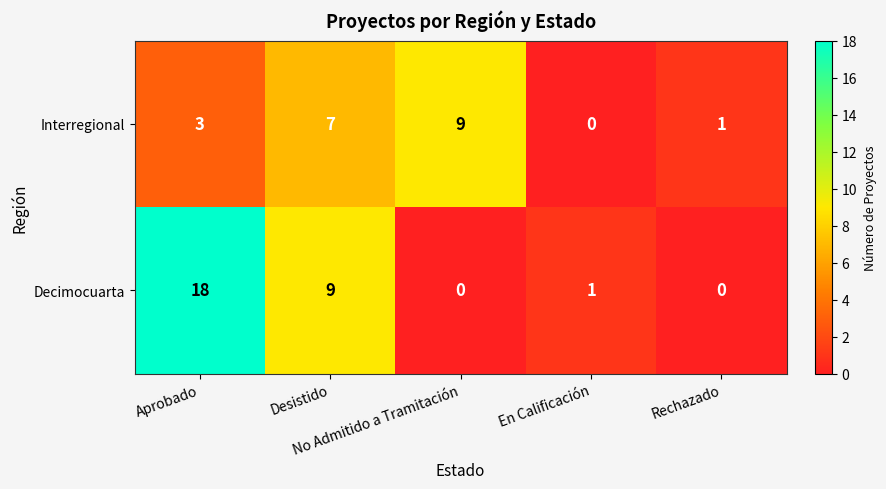

Which series has the largest range (max minus min)?

Decimocuarta